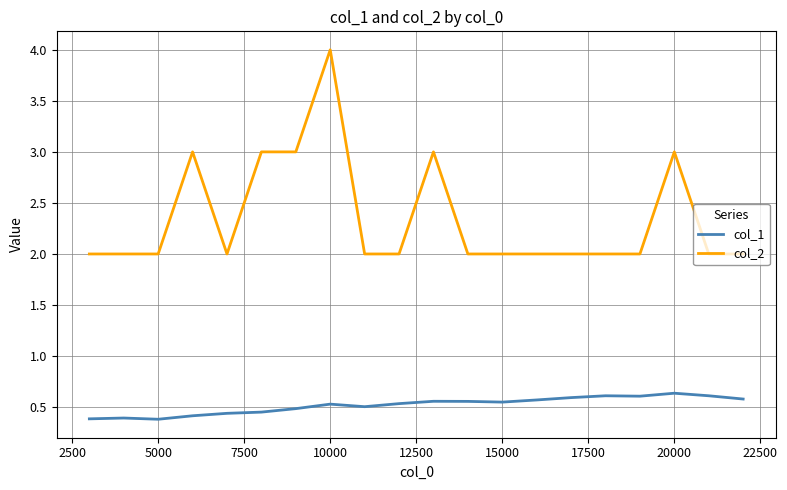

What are all the series names shown in the legend?

col_1, col_2